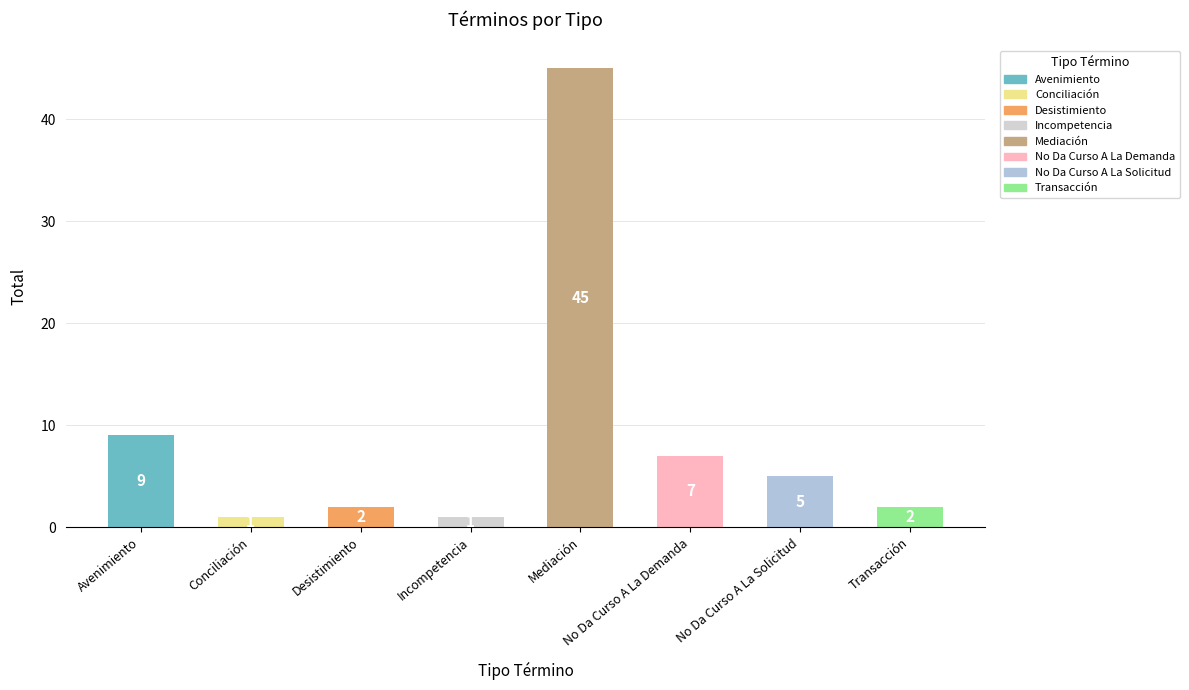

How many bars are there in total?

8